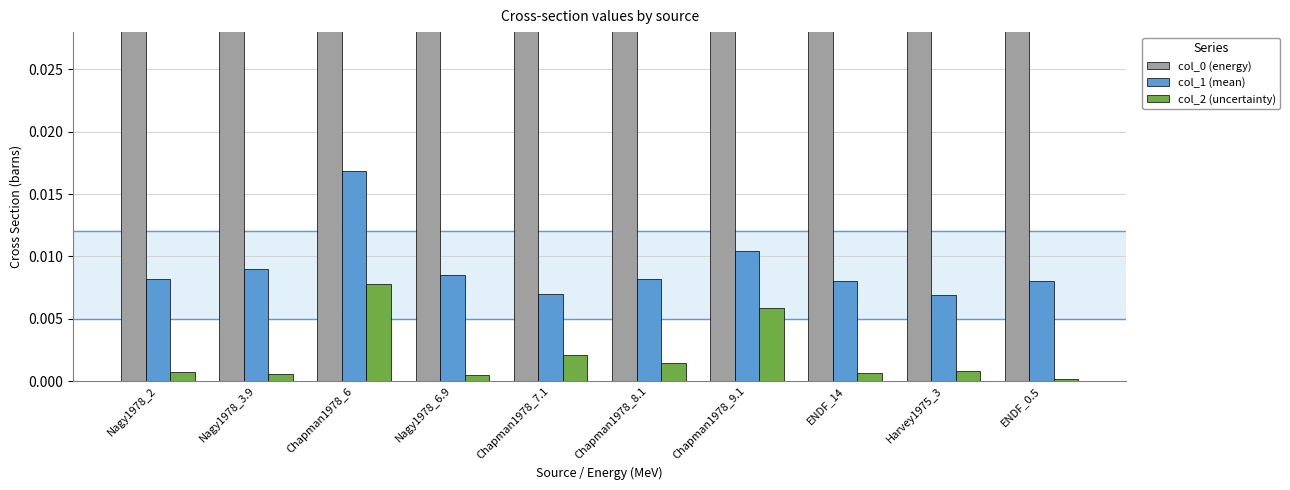

How many bars are there in each group?

3